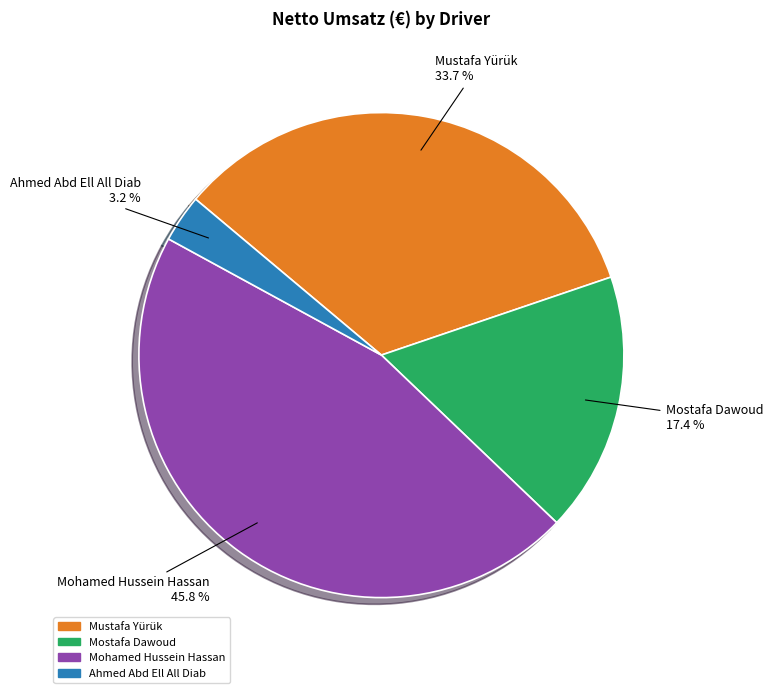

What is the smallest slice in the pie chart?

Ahmed Abd Ell All Diab